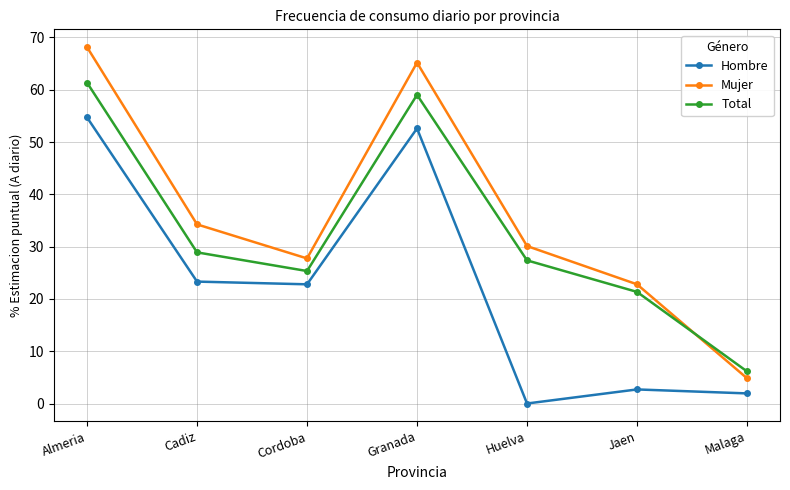

Which series changed the most between Granada and Malaga?

Mujer